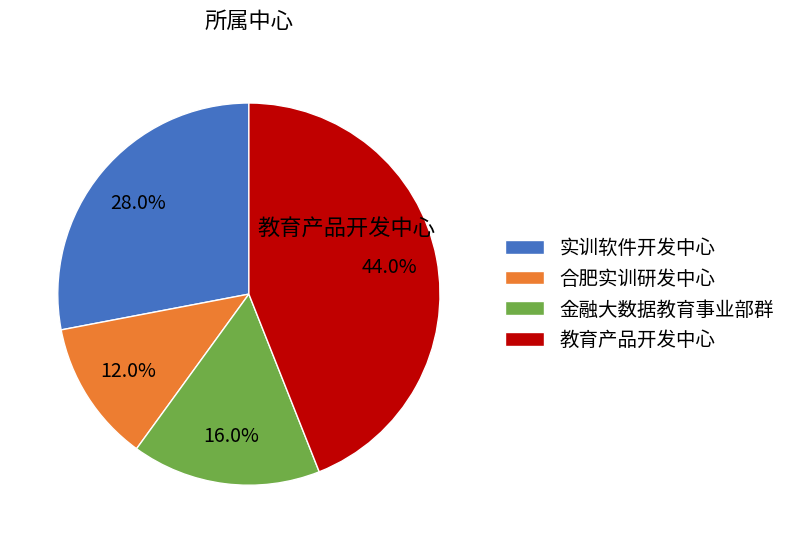

Does any single category account for the majority?

No